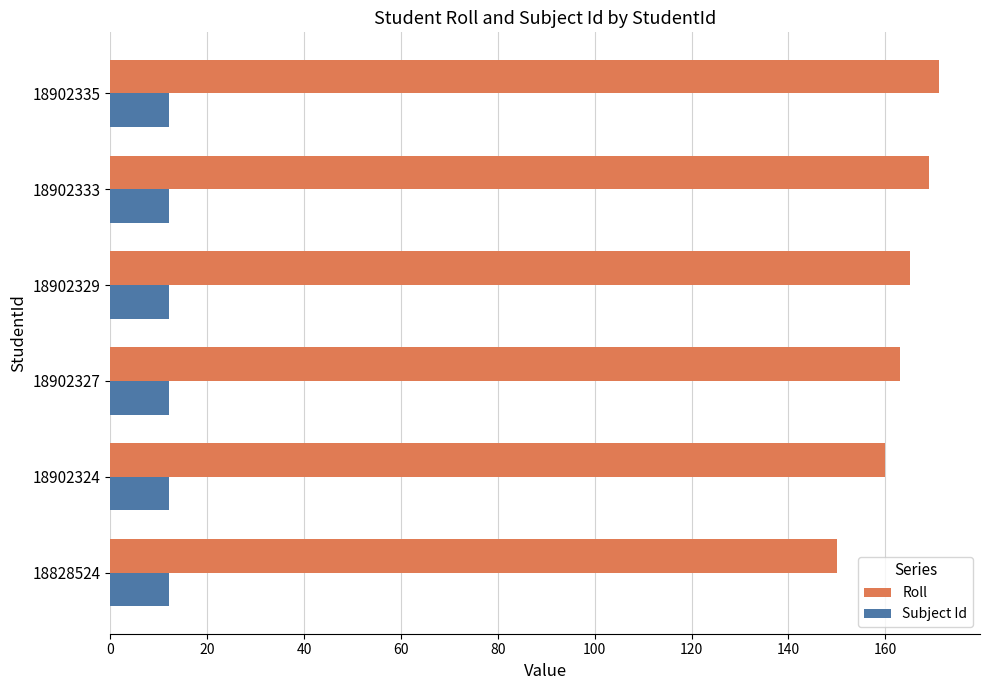

What is the difference between the highest and lowest values at 18828524?

138